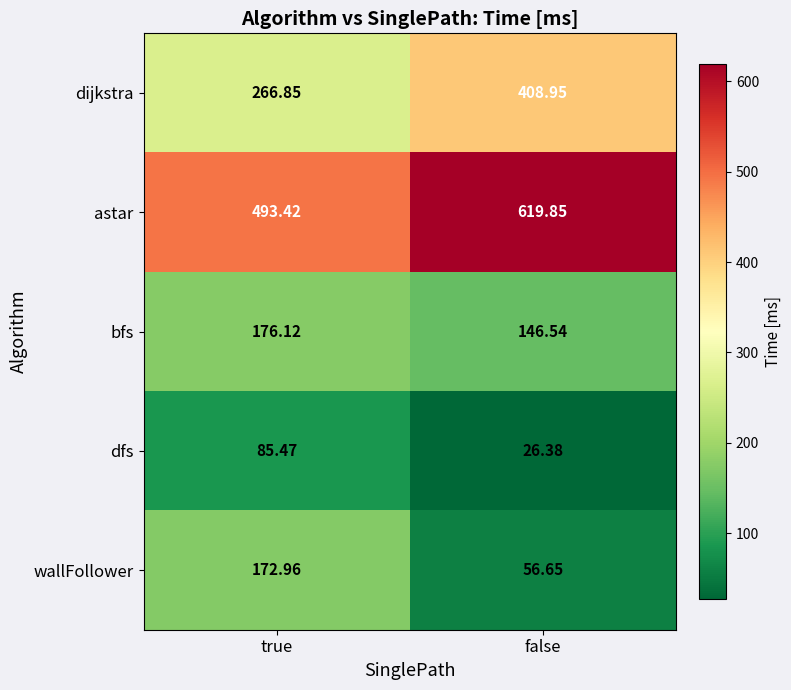

List the series in order of their peak value, highest first.

astar, dijkstra, bfs, wallFollower, dfs